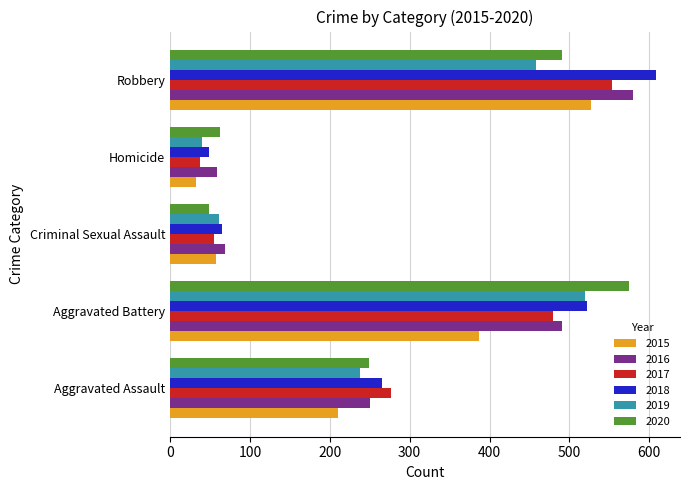

Is it true that 2017 equals 493 at Aggravated Assault?

False